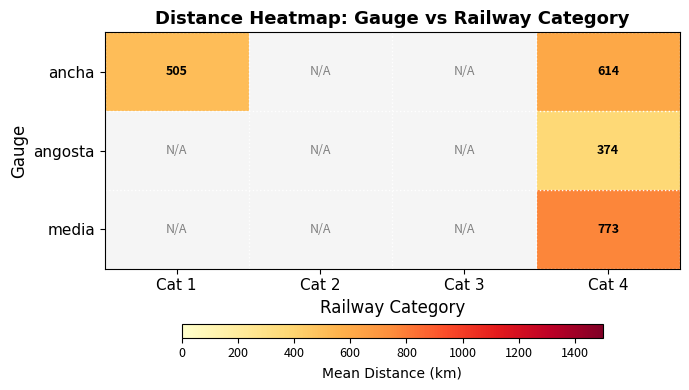

At Cat 4, list the series in order from smallest to largest.

angosta, ancha, media